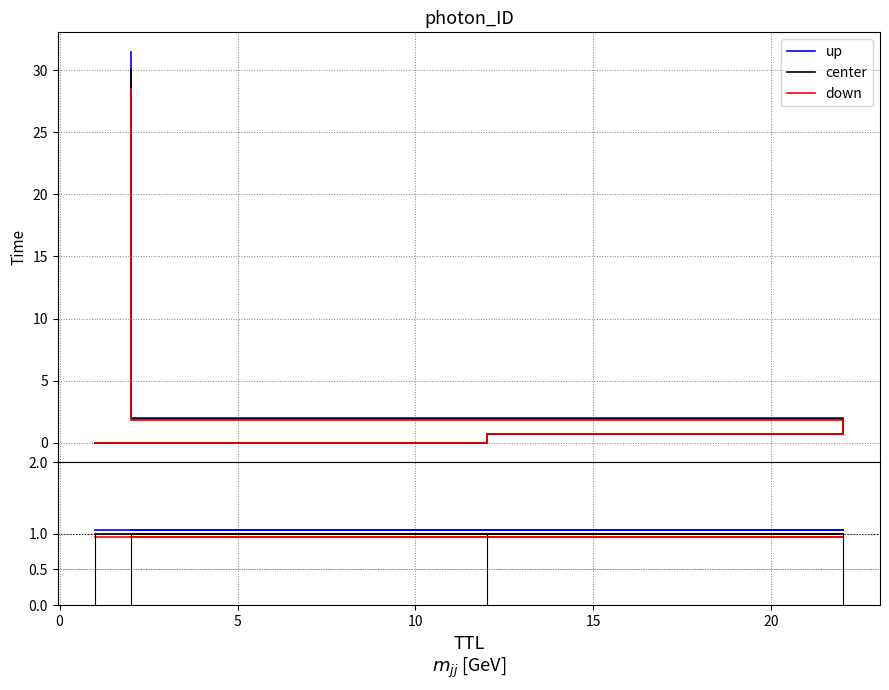

What is the spread (max minus min) of values at 5?

0.1